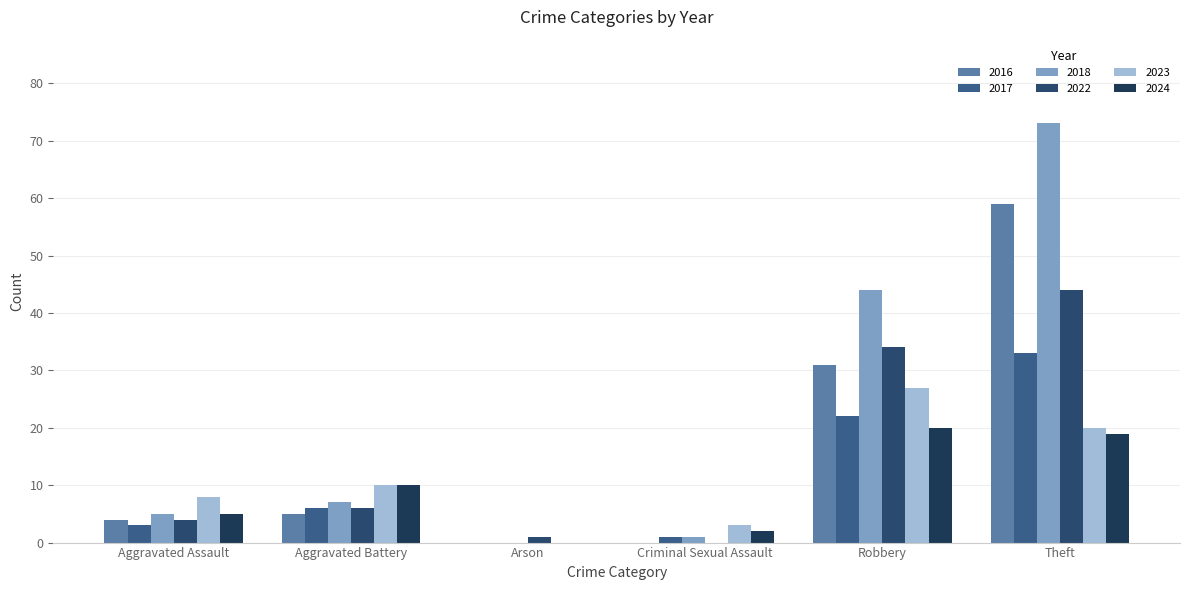

Reading left to right, extract all data points from this chart.

2017: Aggravated Assault=3	Aggravated Battery=6	Arson=0	Criminal Sexual Assault=1	Robbery=22	Theft=33
2018: Aggravated Assault=5	Aggravated Battery=7	Arson=0	Criminal Sexual Assault=1	Robbery=44	Theft=73
2022: Aggravated Assault=4	Aggravated Battery=6	Arson=1	Criminal Sexual Assault=0	Robbery=34	Theft=44
2023: Aggravated Assault=8	Aggravated Battery=10	Arson=0	Criminal Sexual Assault=3	Robbery=27	Theft=20
2024: Aggravated Assault=5	Aggravated Battery=10	Arson=0	Criminal Sexual Assault=2	Robbery=20	Theft=19
2016: Aggravated Assault=4	Aggravated Battery=5	Arson=0	Criminal Sexual Assault=0	Robbery=31	Theft=59